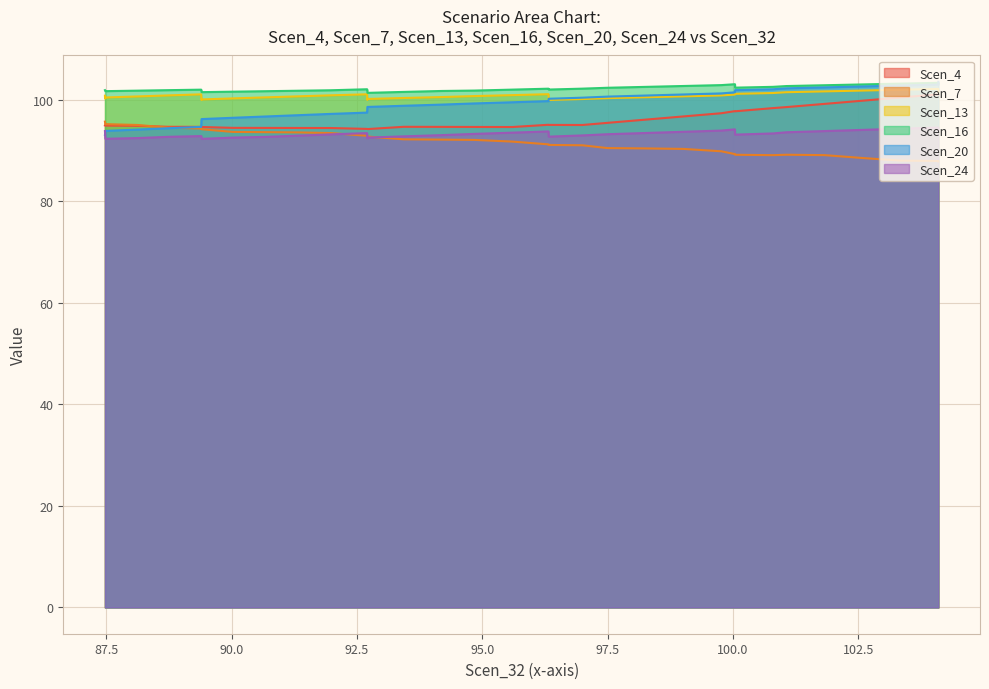

What is the sum of the Scen_24 values at 16 and 36?

185.2